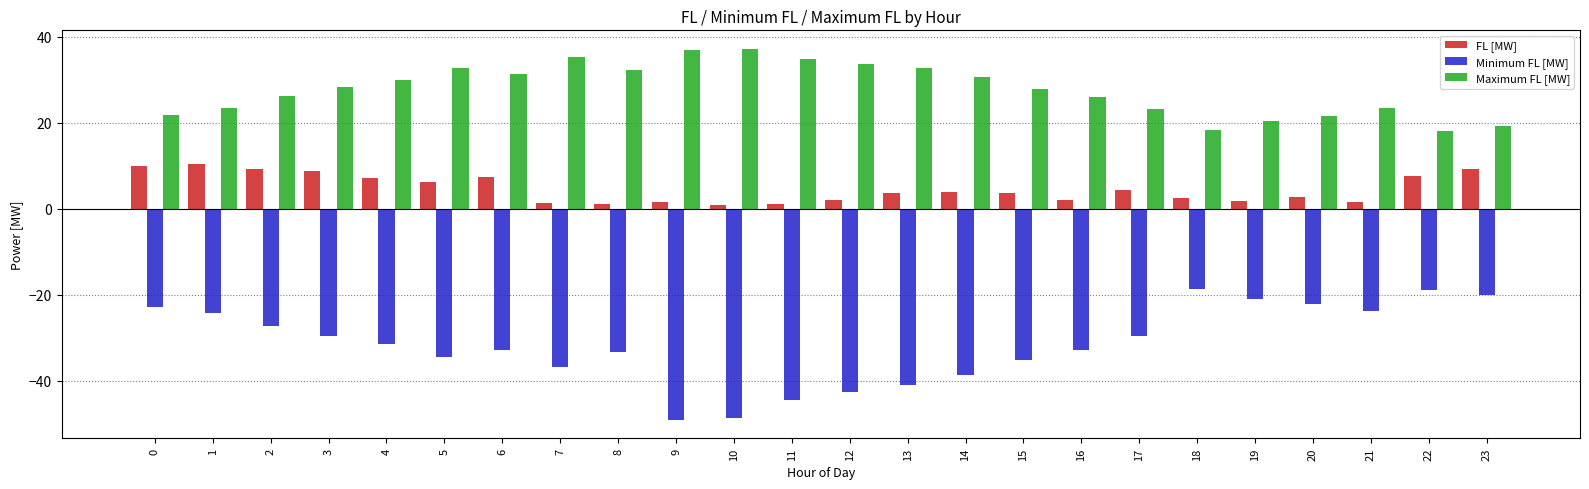

Rank the series by their maximum value, from lowest to highest.

Minimum FL [MW], FL [MW], Maximum FL [MW]